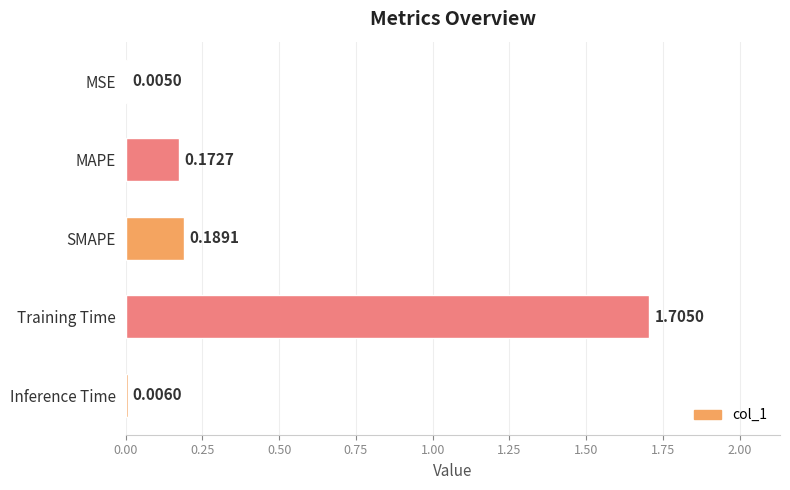

Where is the data nearest to the value 0?

MSE